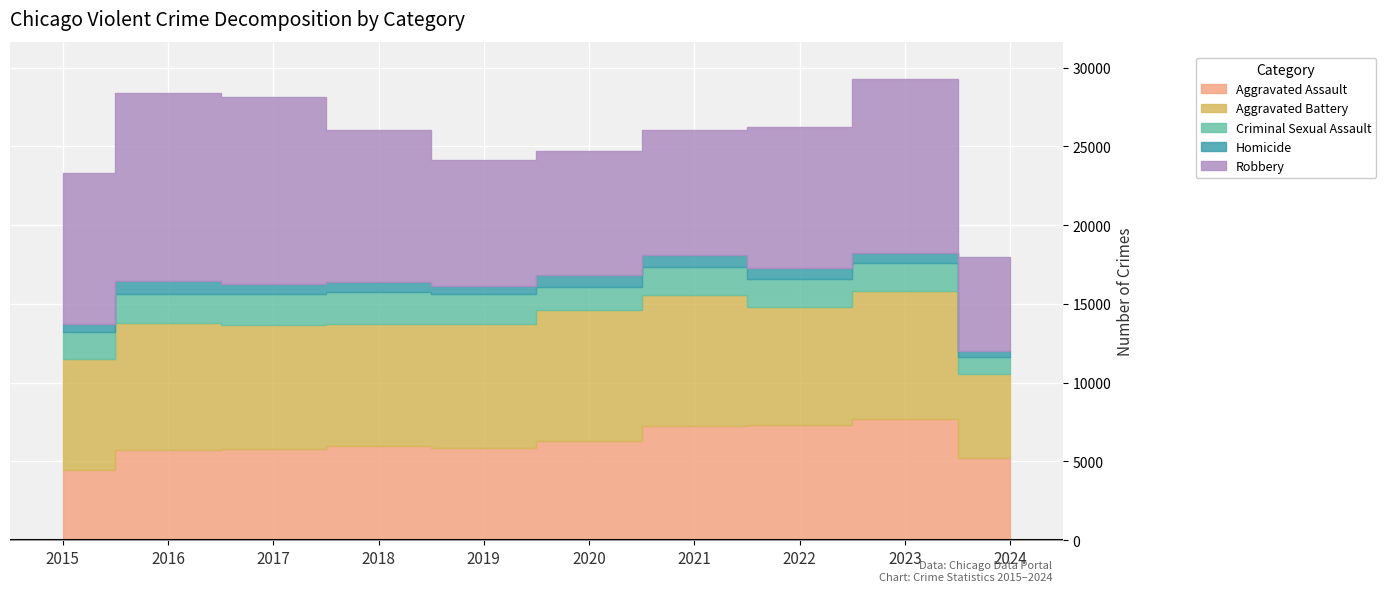

The value of Aggravated Battery at 2022 is 4398. True or false?

False